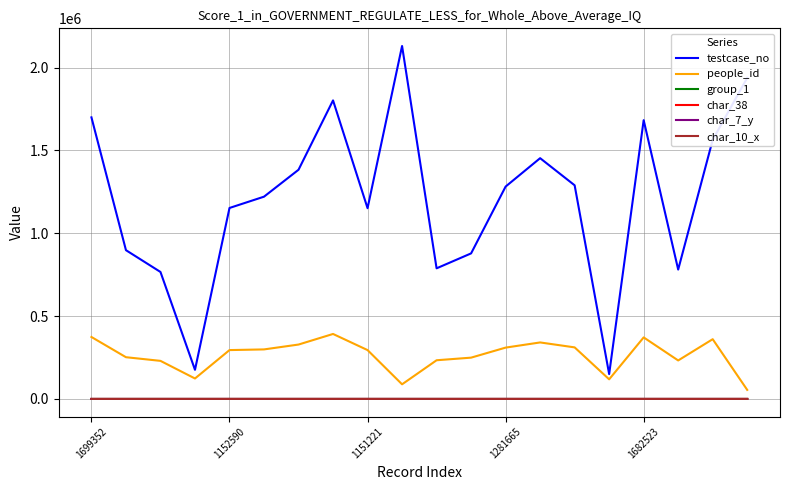

Which series has the widest spread of values?

testcase_no